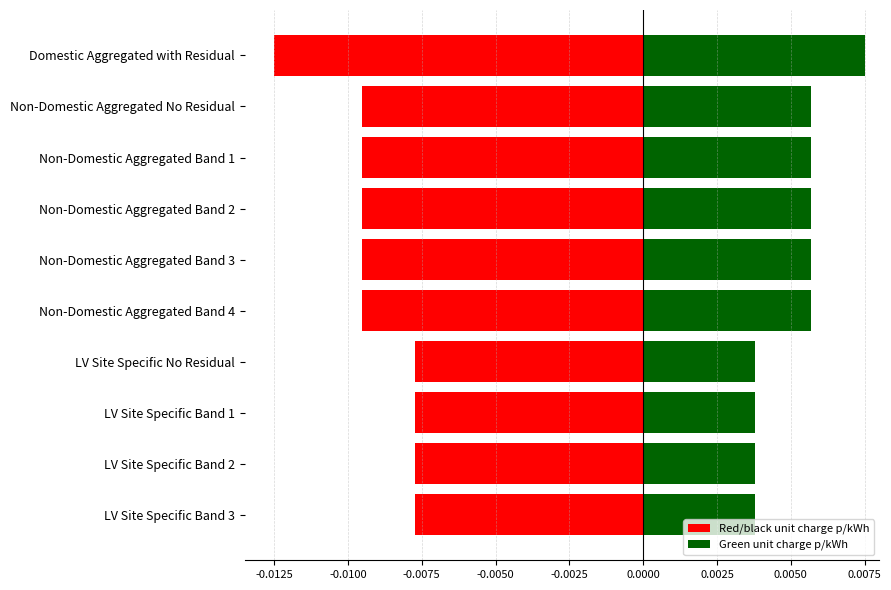

Which series has the largest total across all categories?

Green unit charge p/kWh